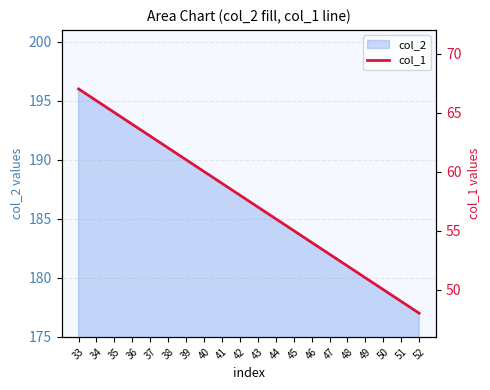

Reading right to left, transcribe all the data shown in this chart.

48	49	50	51	52	53	54	55	56	57	58	59	60	61	62	63	64	65	66	67